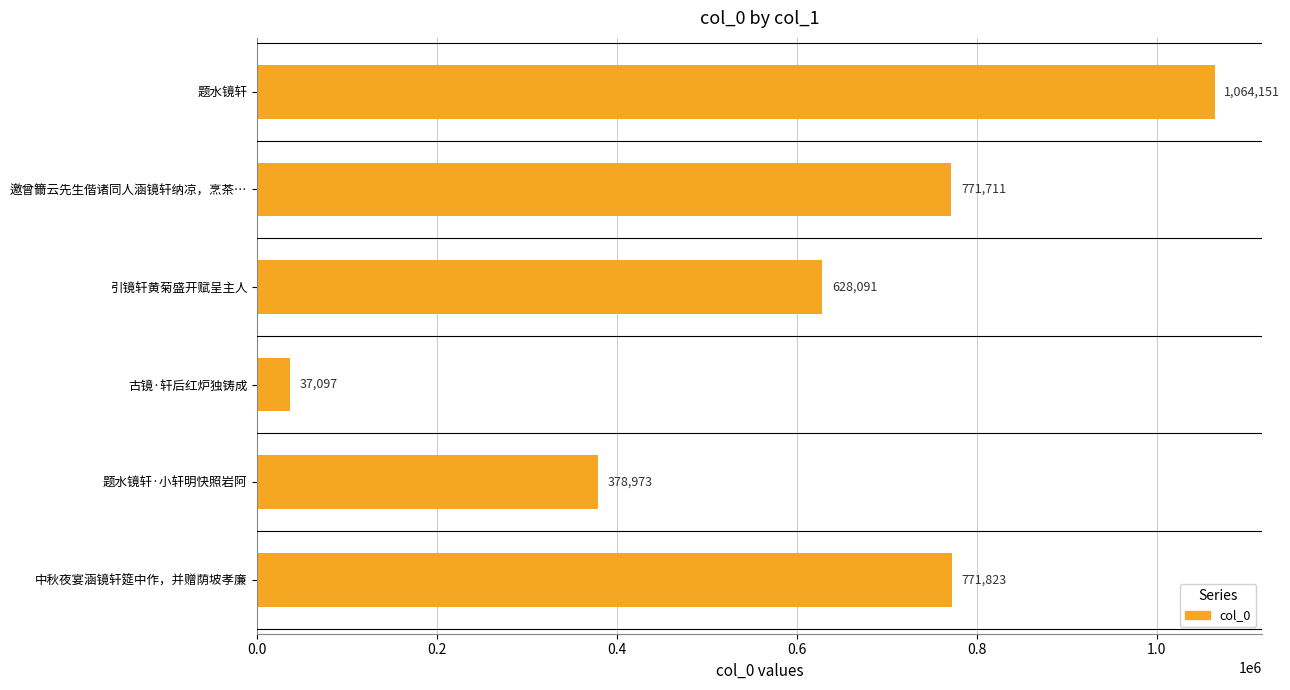

Rank the categories by value from lowest to highest.

古镜·轩后红炉独铸成, 题水镜轩·小轩明快照岩阿, 引镜轩黄菊盛开赋呈主人, 邀曾籋云先生偕诸同人涵镜轩纳凉，烹茶…, 中秋夜宴涵镜轩筵中作，并赠荫坡孝廉, 题水镜轩